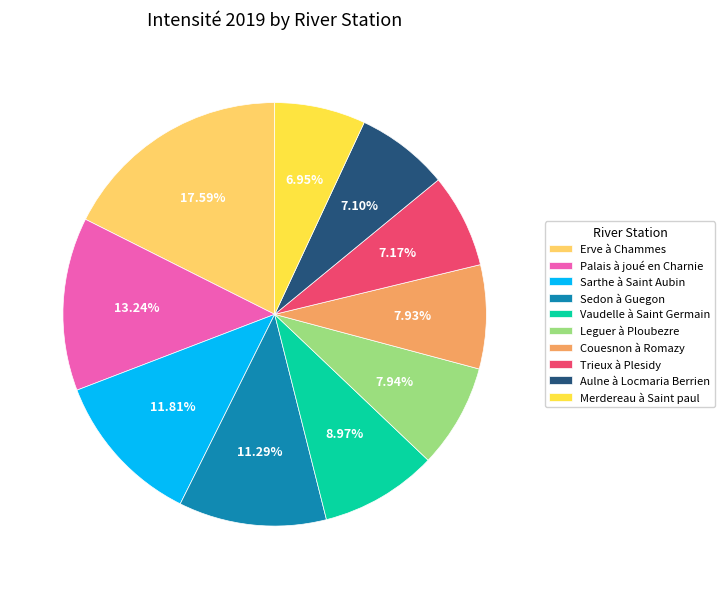

Between Aulne à Locmaria Berrien and Leguer à Ploubezre, which is larger?

Leguer à Ploubezre